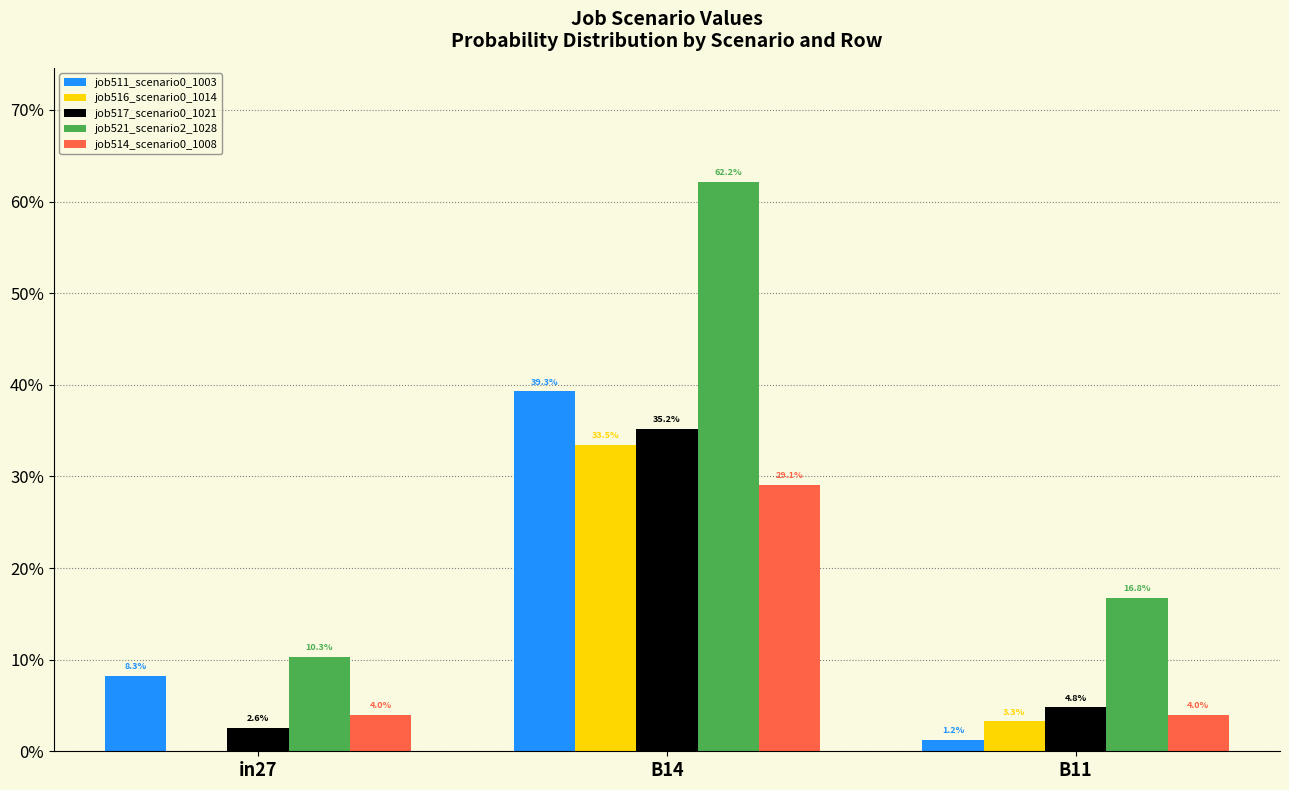

Does the chart contain stacked bars?

No